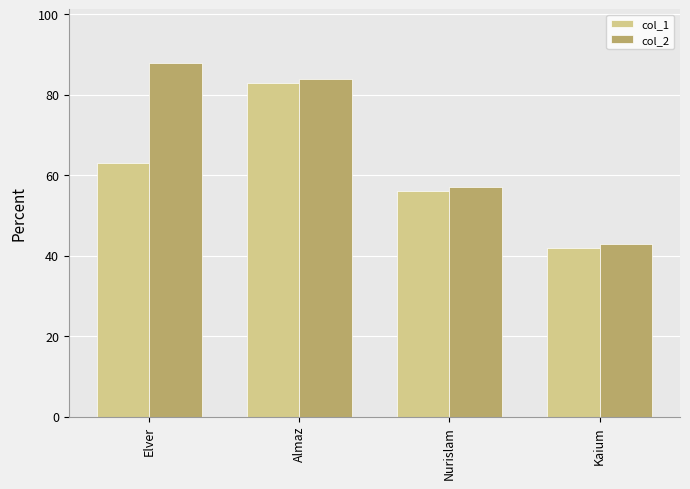

What is the value of the col_2 bar at the 3rd from the left?

57